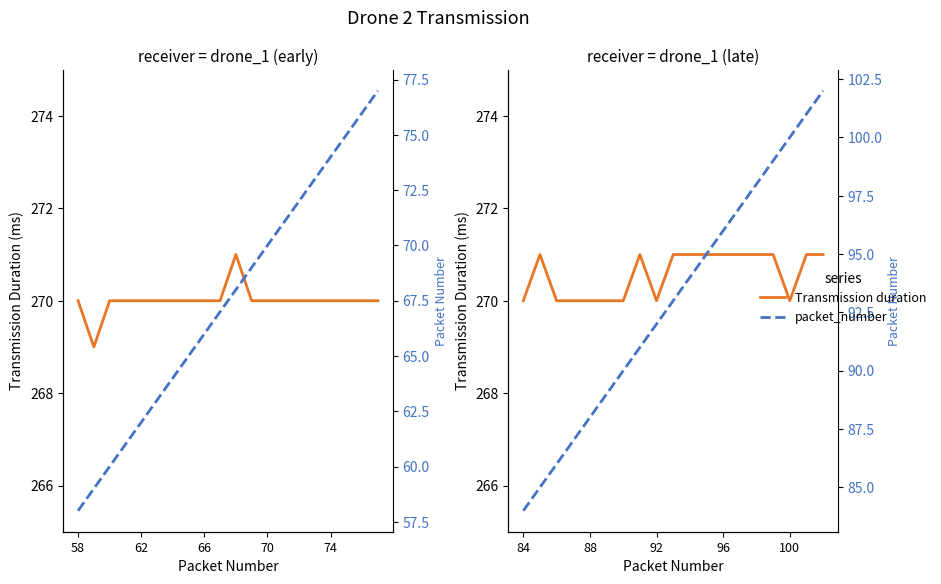

Between 15 and 18, which series saw the biggest shift?

packet_number